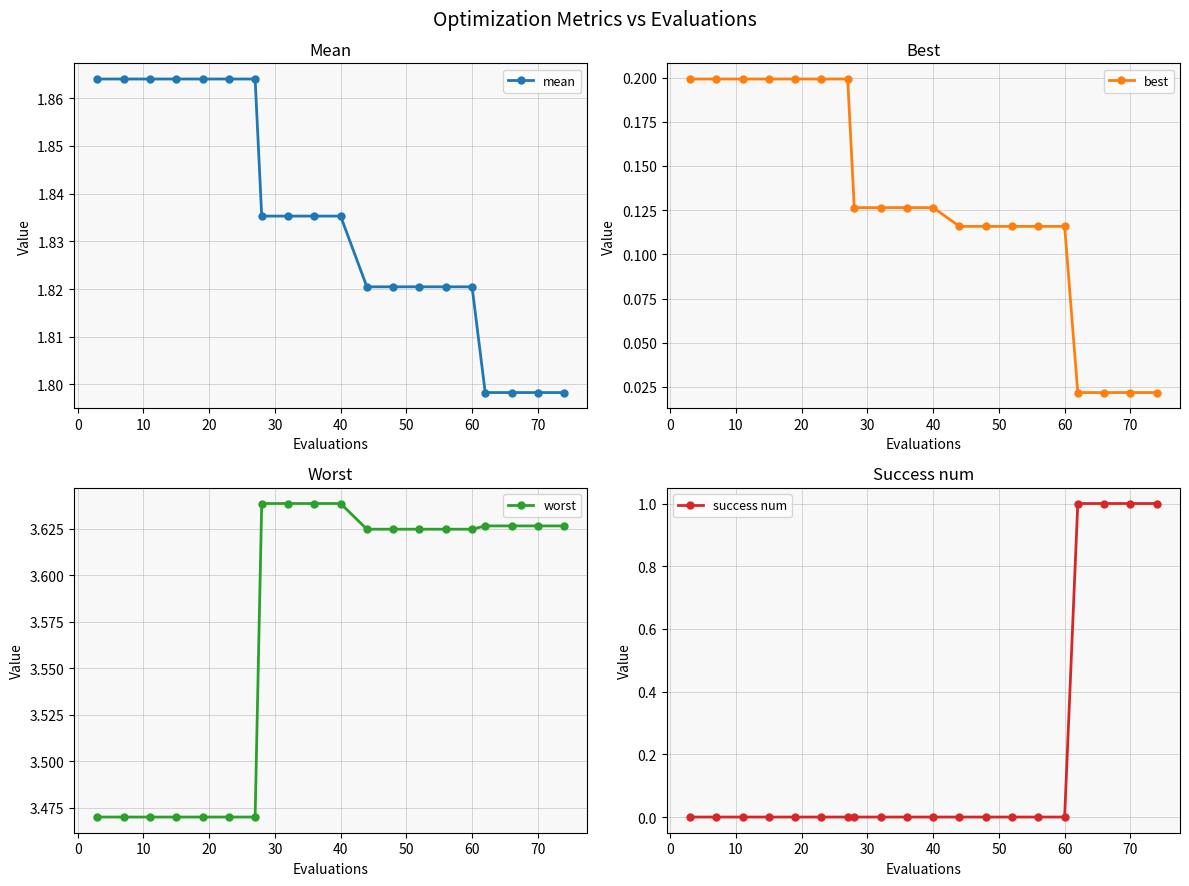

How many mean values are between 1 and 2?

20